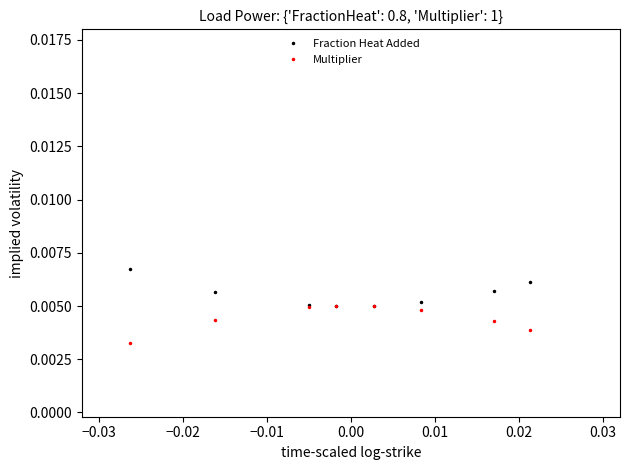

True or false: Fraction Heat Added has more than 2 points higher than both neighbors.

False